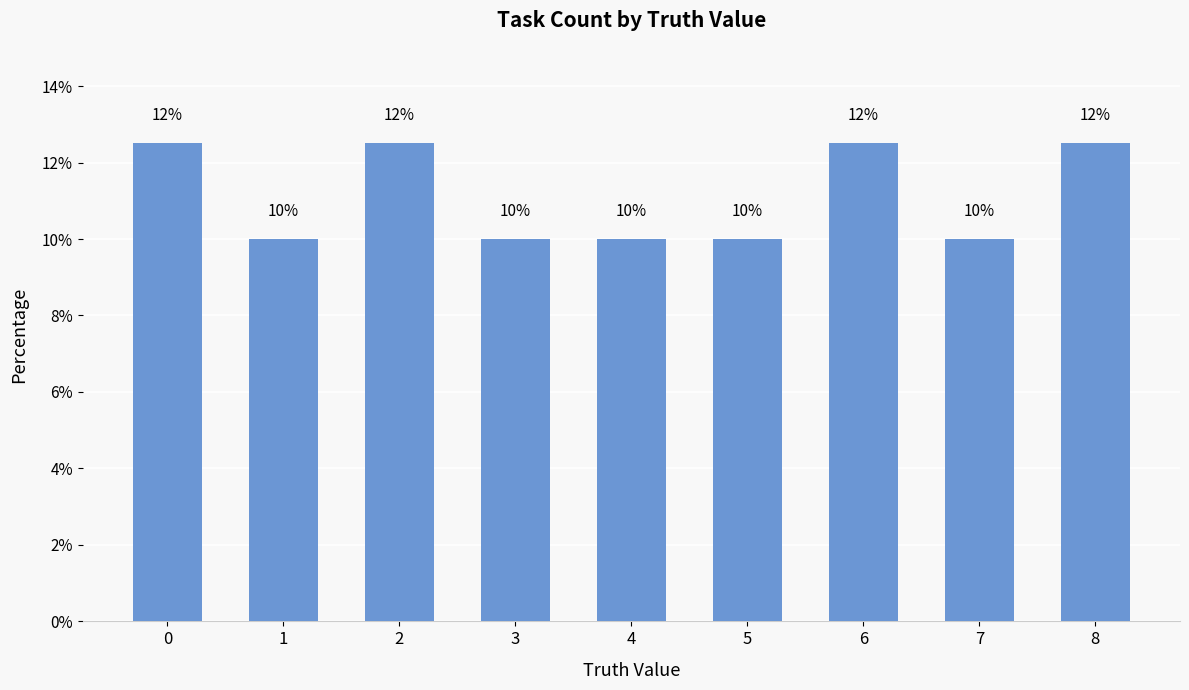

How many bars are there in total?

9